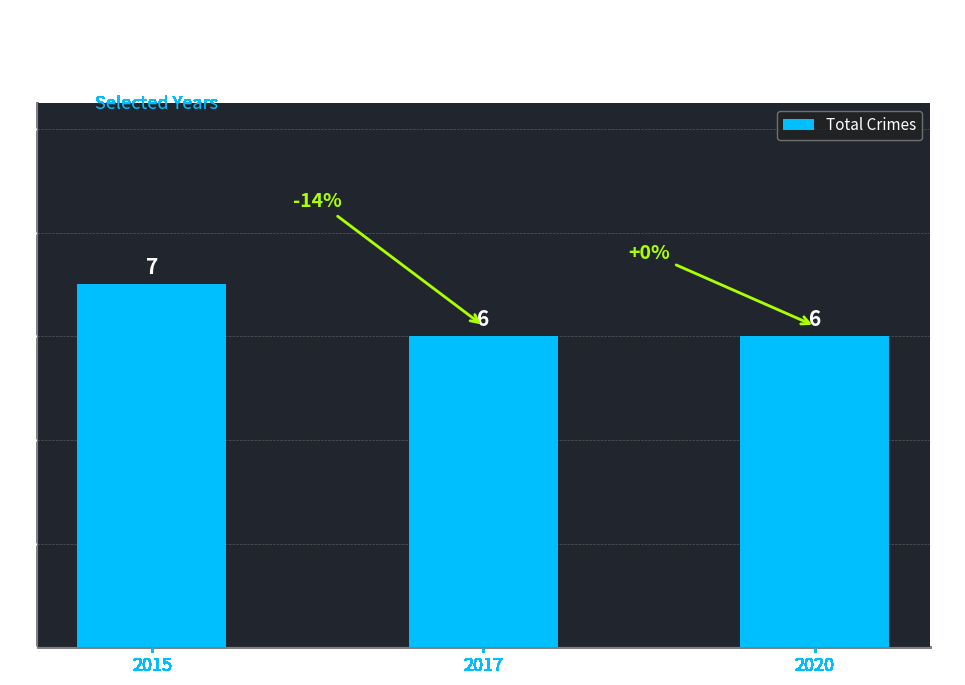

What is the value of the 3rd bar from the left?

6